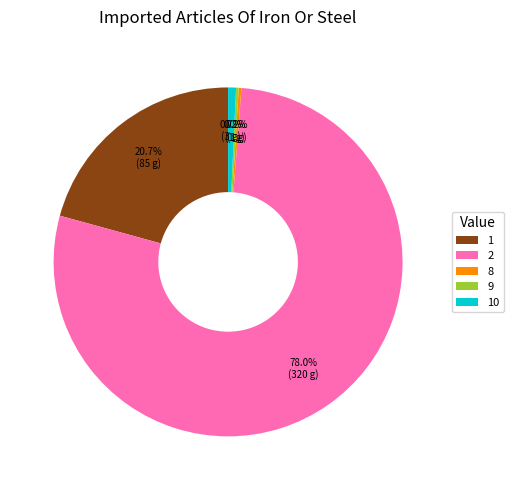

Does 1 represent more than half of the total?

No